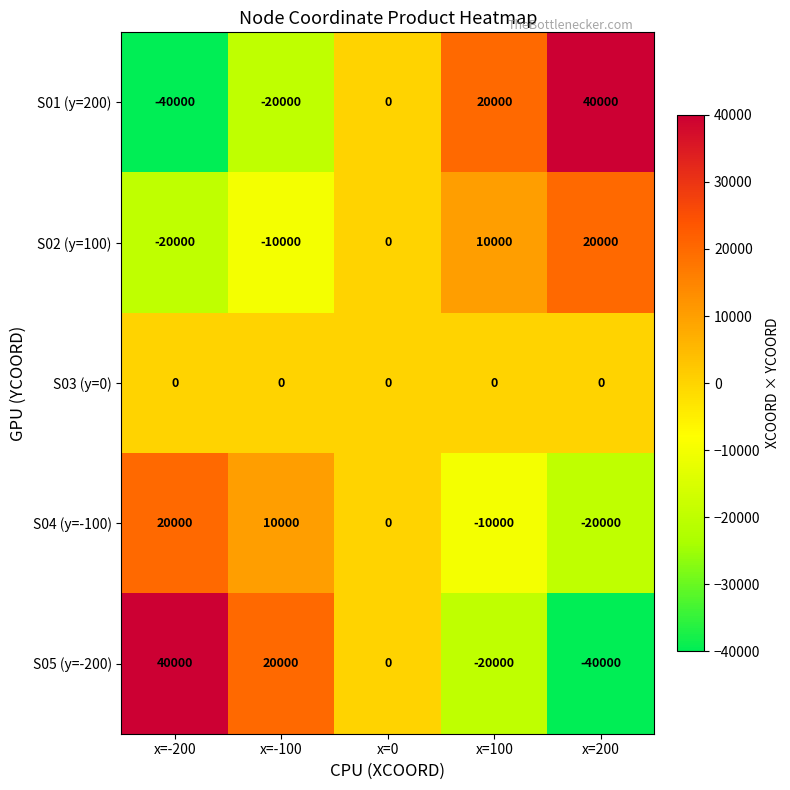

The S03 (y=0) series shows 0 at x=-200. True or false?

True